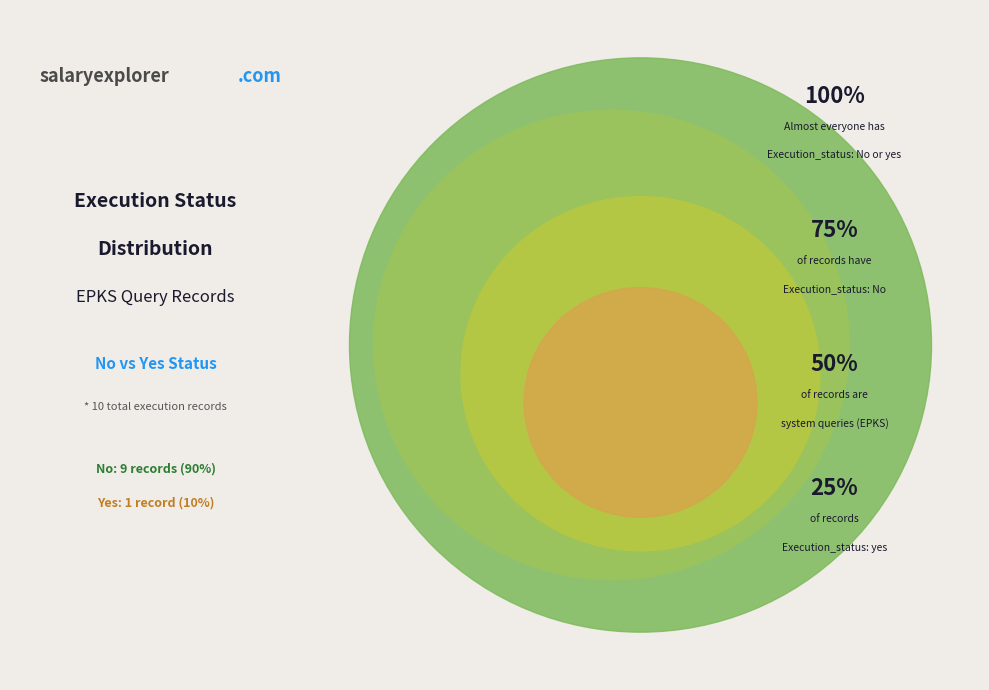

Count the number of slices in the pie.

2